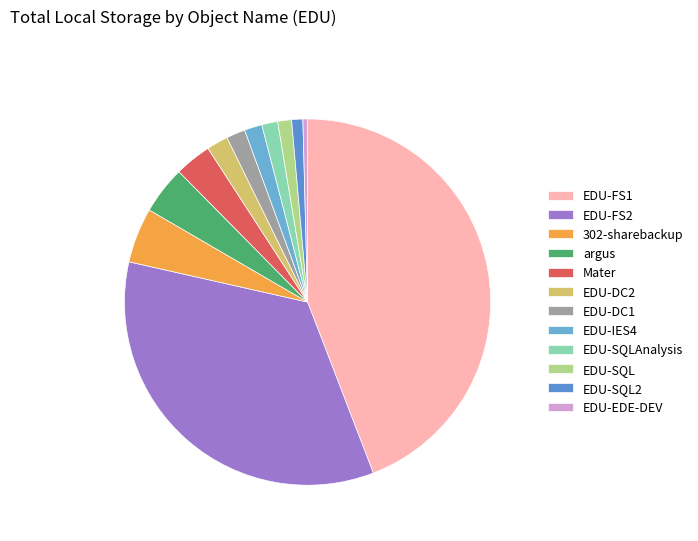

Which slice is the largest?

EDU-FS1